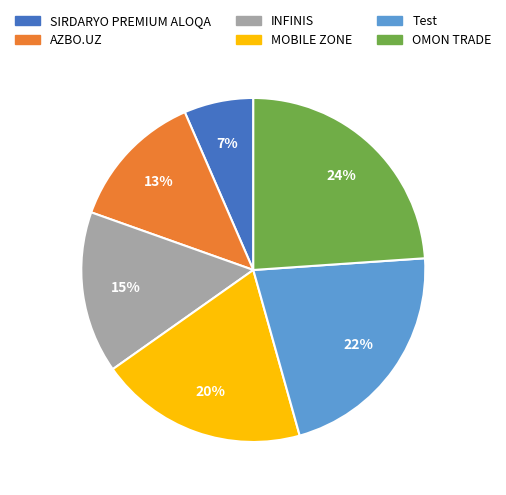

Which slice is the largest?

OMON TRADE